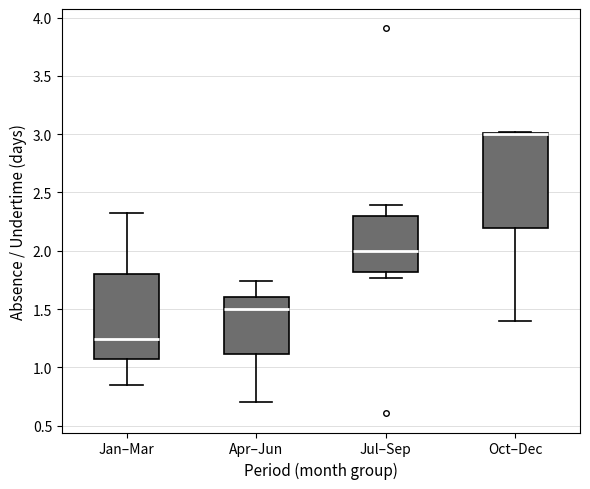

Reading left to right, transcribe this box plot: for each box, give where its median line is, the range the box spans, and where its two whiskers end, as read against the y-axis. The values are not printed on the chart, so give them approximately, as read against the axis.

Jan–Mar: median 1.25, box 1.05 to 1.80, whiskers 0.85 to 2.35
Apr–Jun: median 1.50, box 1.10 to 1.60, whiskers 0.70 to 1.75
Jul–Sep: median 2.00, box 1.80 to 2.30, whiskers 1.75 to 2.40
Oct–Dec: median 3.00 (drawn on the box's upper edge), box 2.20 to 3.00, whiskers 1.40 to 3.00